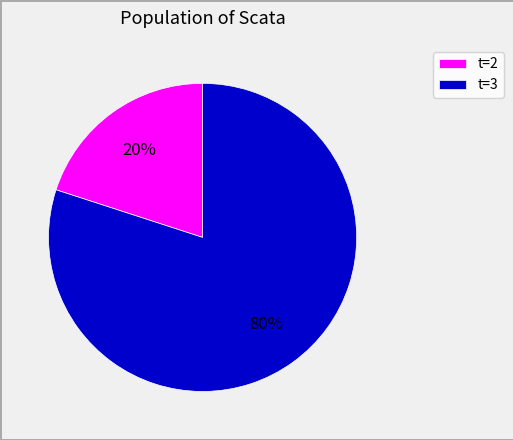

Which category accounts for the majority?

t=3